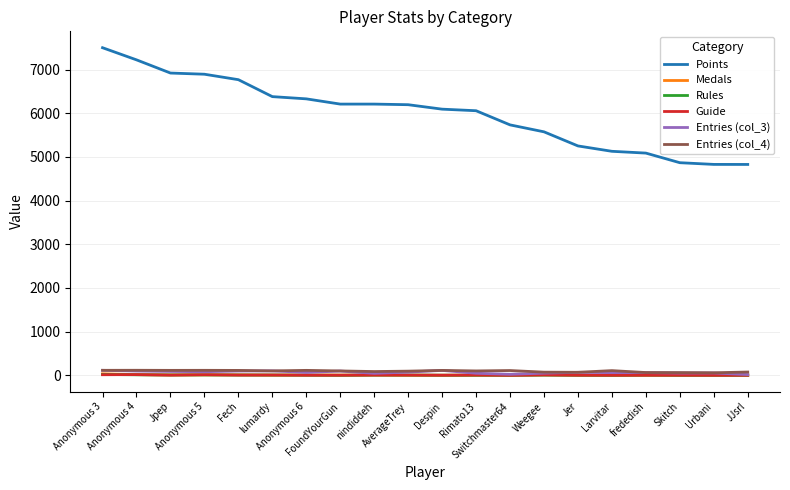

True or false: Entries (col_3) and Points cross at least once.

False